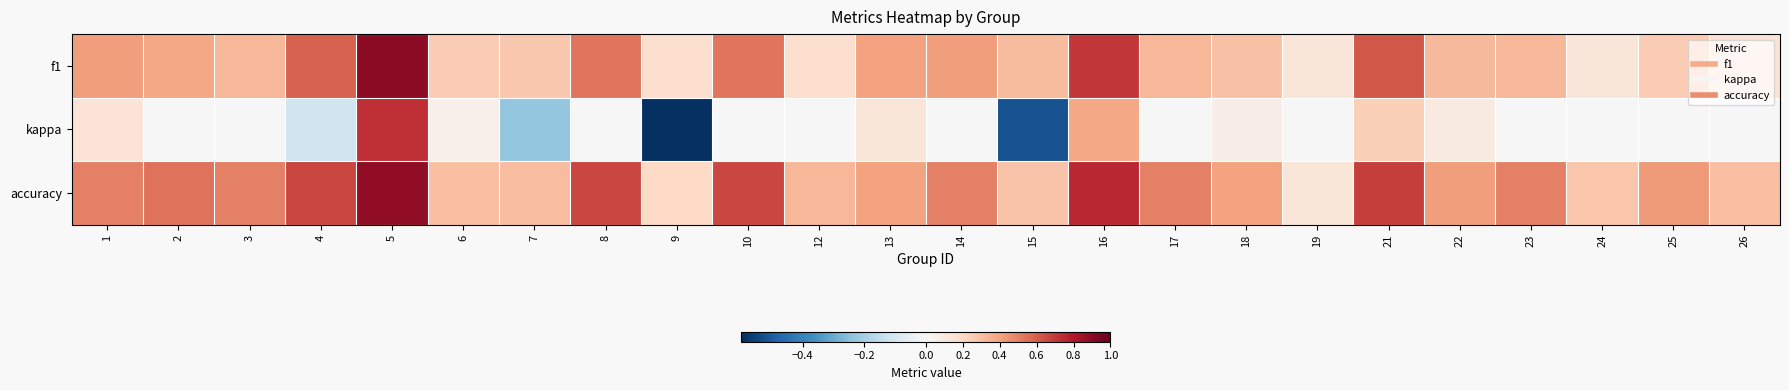

How many data points does each series have?

24